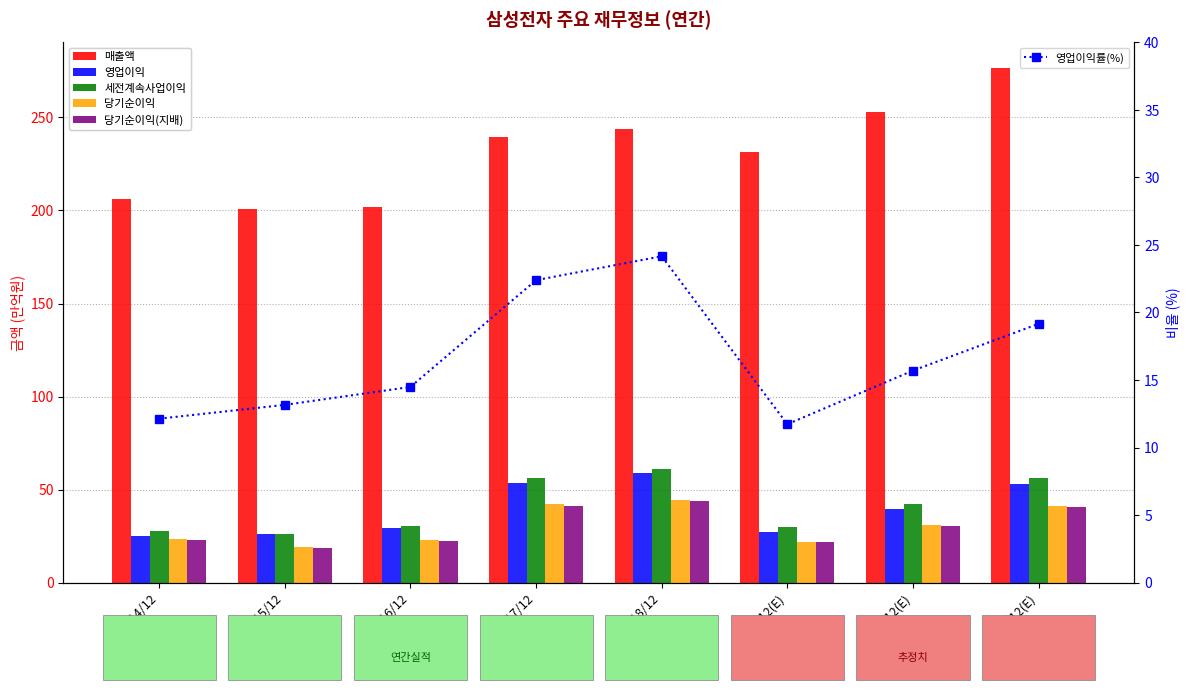

What is the label of the 2nd bar from the left?

2015/12